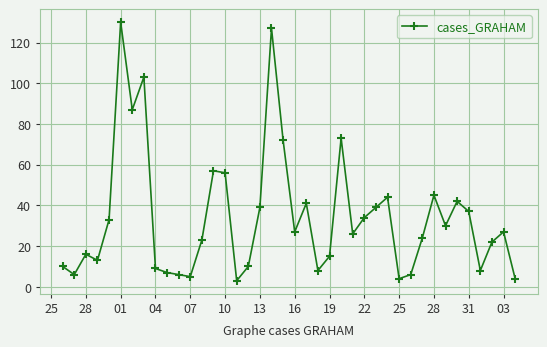

What is the sum of all values?

1368